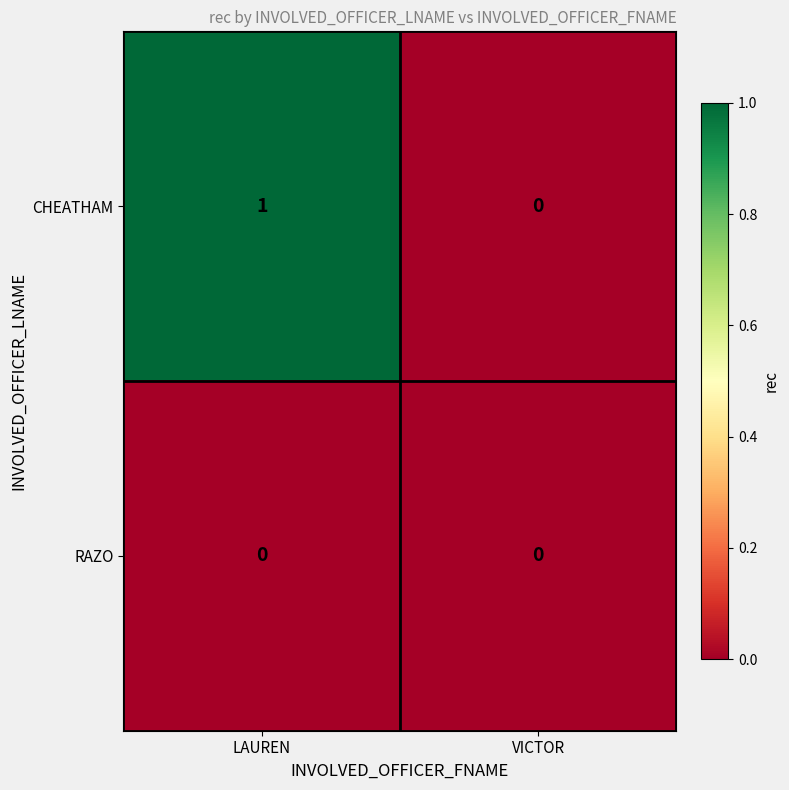

Reading left to right, list all the values displayed in this chart.

CHEATHAM: 1	0
RAZO: 0	0